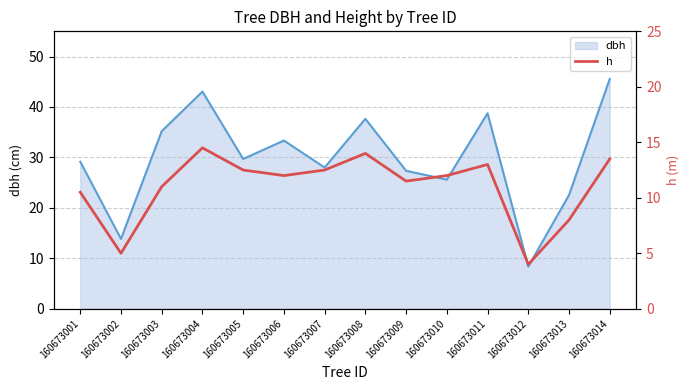

How many data points are above 12?

6